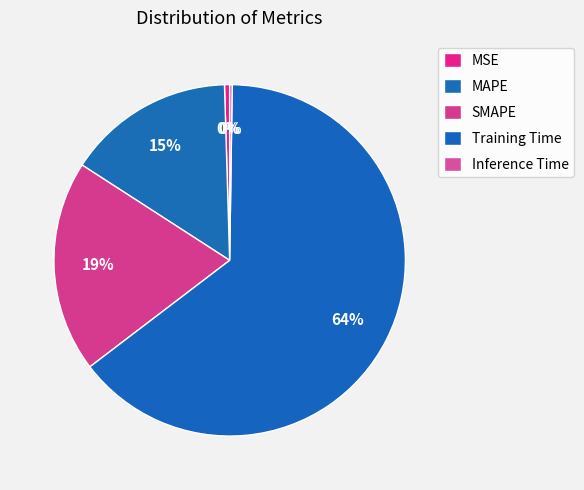

How many segments does this pie chart have?

5